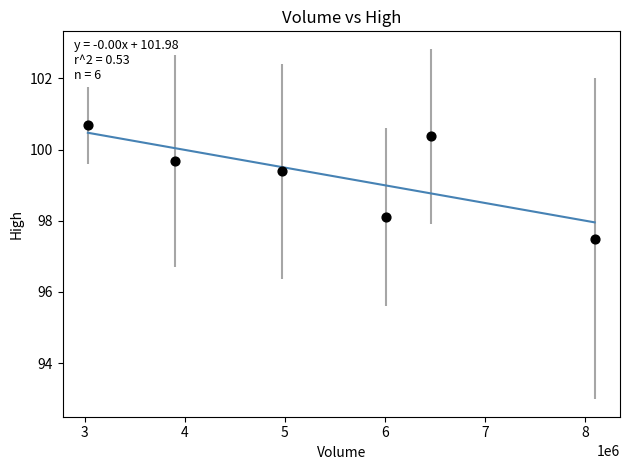

What Y value in the scatter plot is closest to 99?

99.4